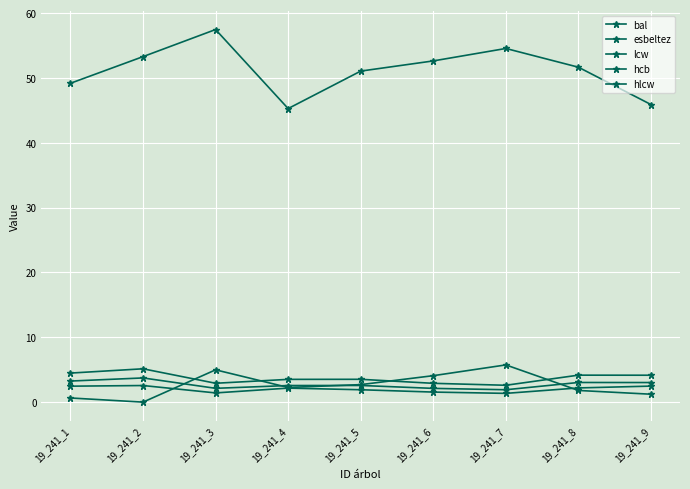

What is the difference between the maximum and minimum values in the esbeltez series?

12.2